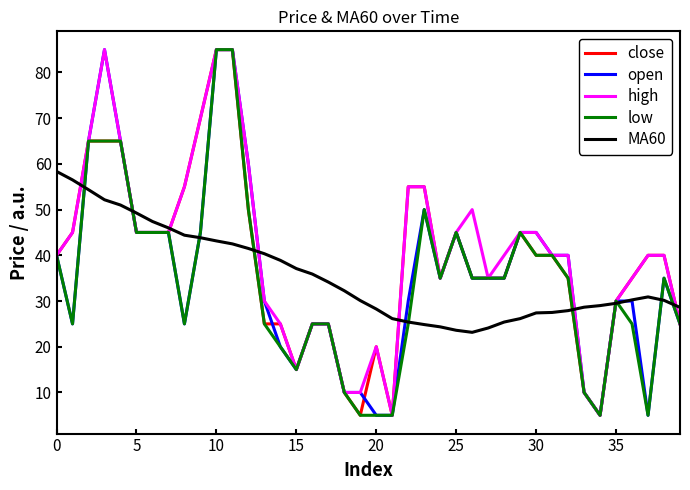

What is the maximum value shown in the chart?

85.0